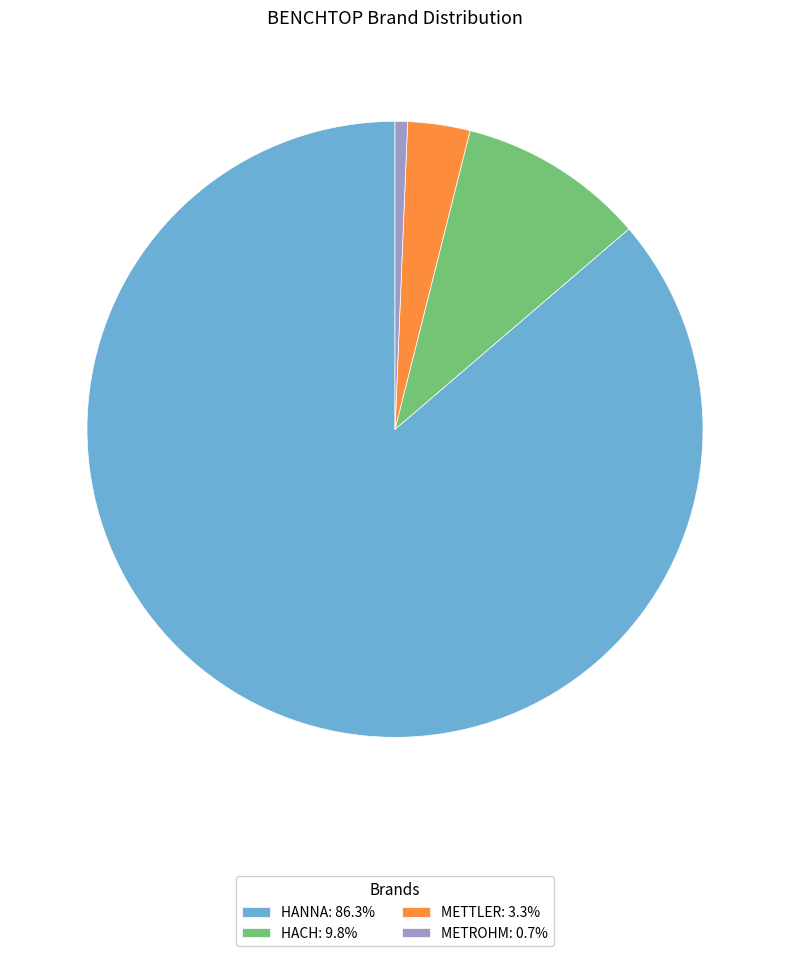

Is METTLER: 3.3% the majority of the pie?

No